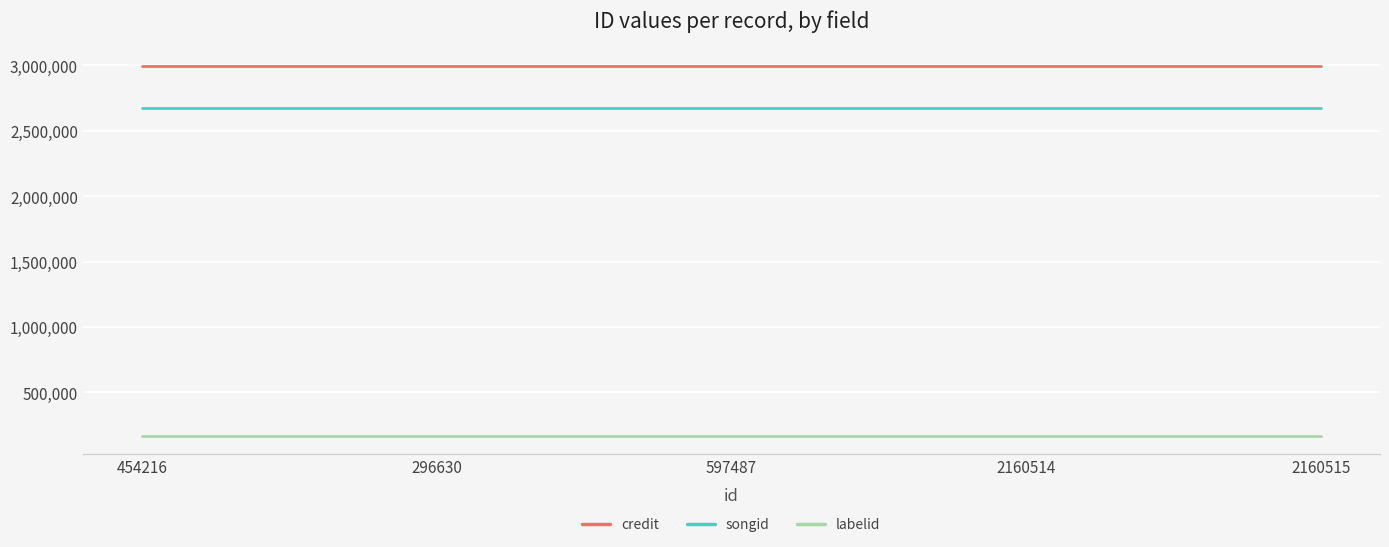

What is the spread (max minus min) of values at 2160514?

2825645